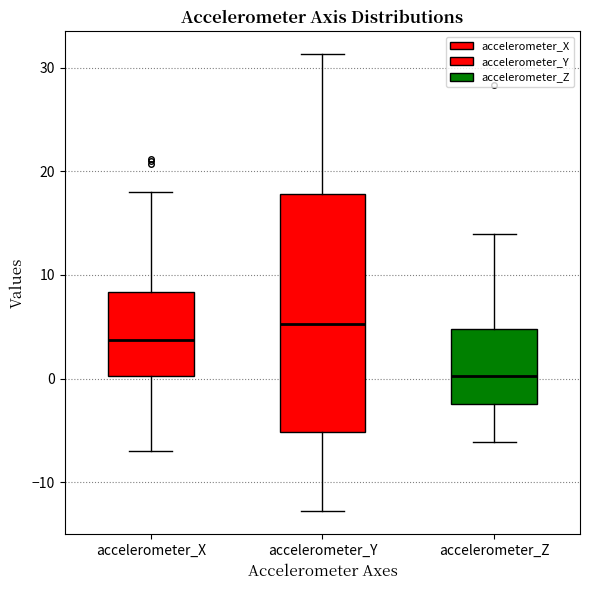

Reading left to right, read every box against the y-axis: the position of its median line, the range the box covers, and the ends of its whiskers. The values are not printed on the chart, so give them approximately, as read against the axis.

accelerometer_X: median 4, box 0 to 8, whiskers -7 to 18
accelerometer_Y: median 5, box -5 to 18, whiskers -13 to 31
accelerometer_Z: median 0, box -2 to 5, whiskers -6 to 14